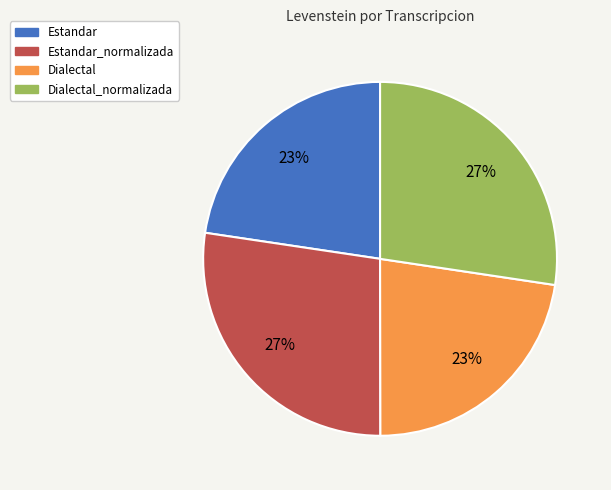

To the nearest percent, what is the average slice percentage?

25%